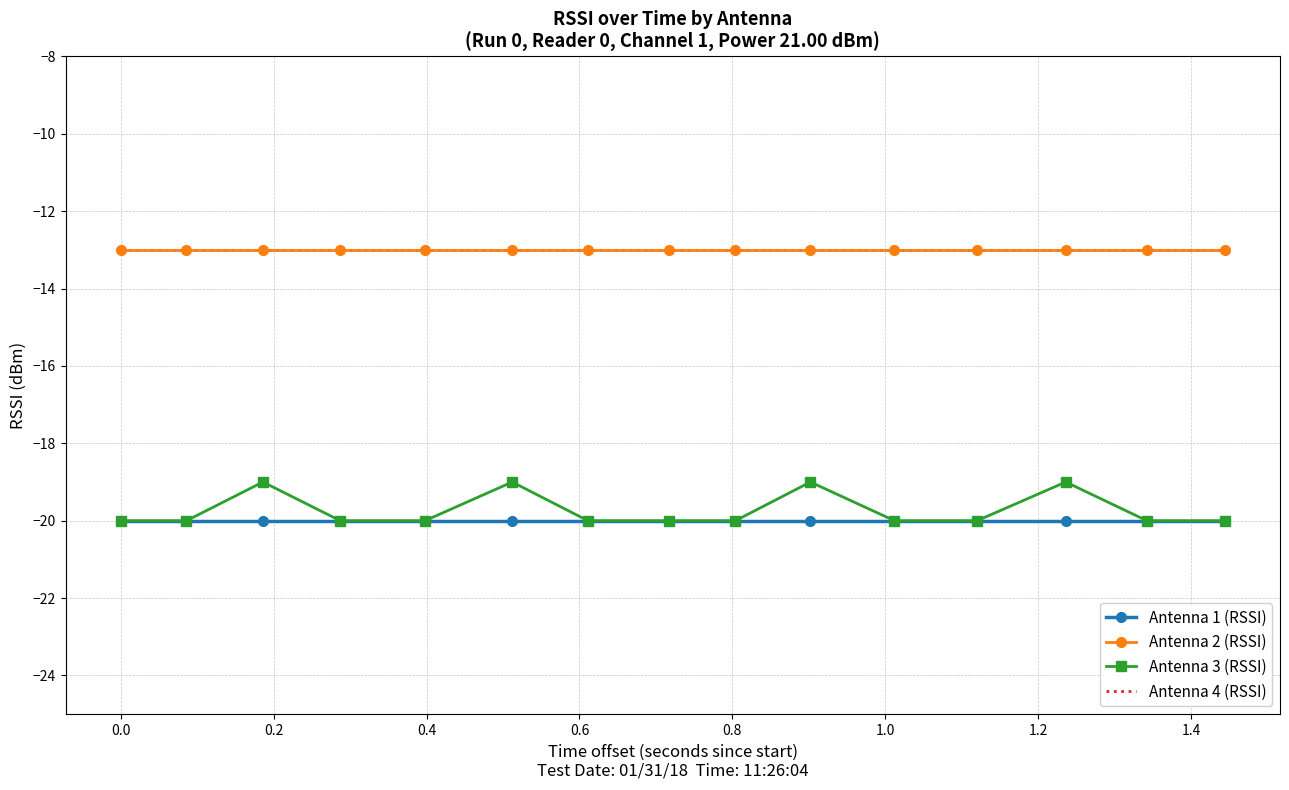

Count the Antenna 3 (RSSI) values in the range -20 to -19.

15